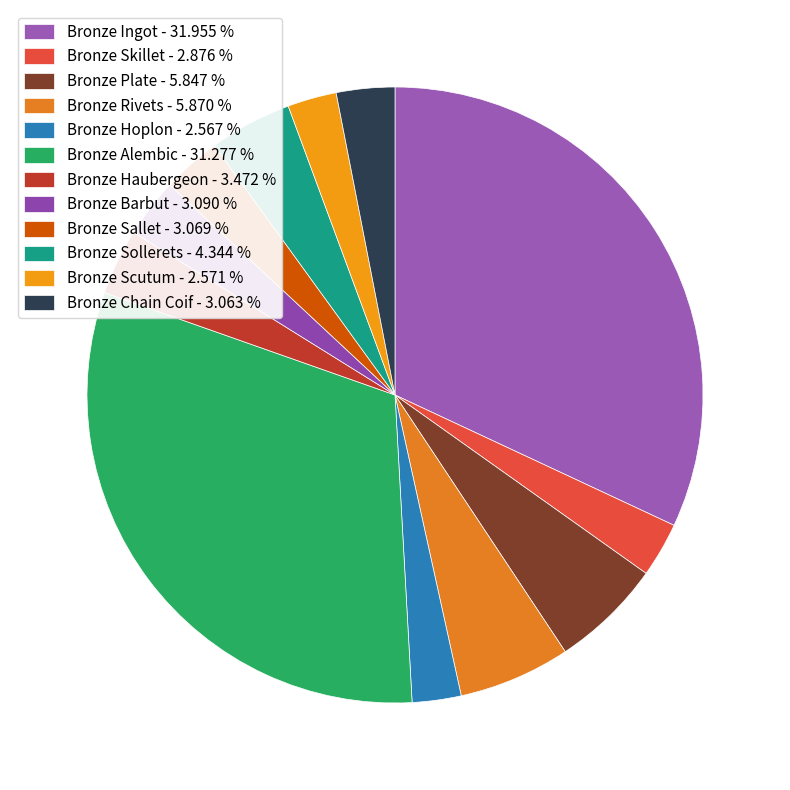

Approximately how many times larger is the value at Bronze Skillet compared to Bronze Barbut?

0.9